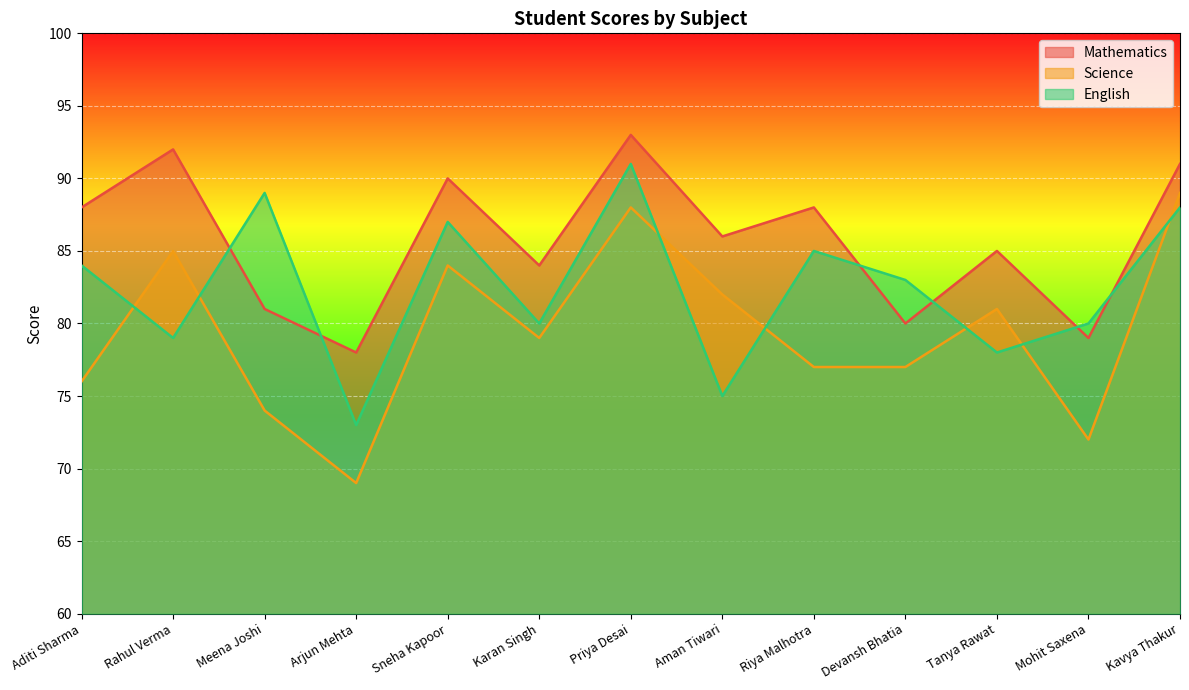

How many interior local peaks does the Science series have?

4